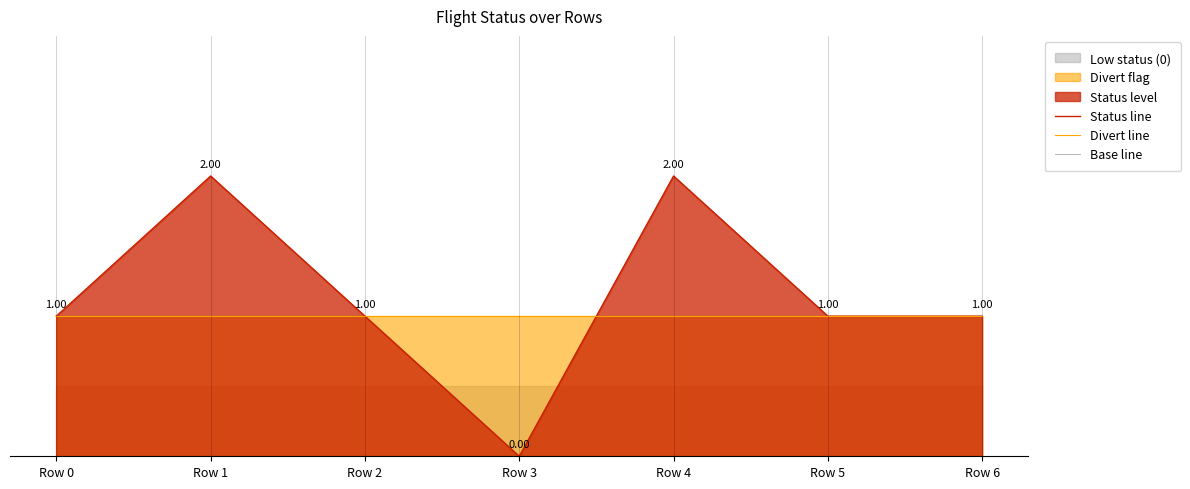

Which series has the largest total across all categories?

Status line